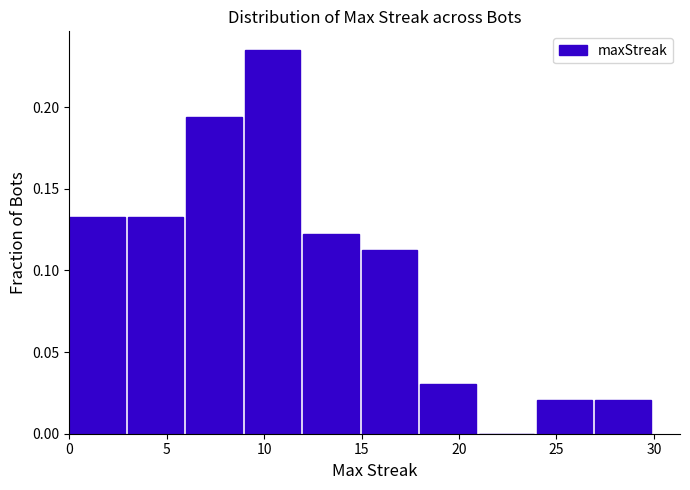

Reading left to right, list every bar in this chart as the range it spans on the x-axis followed by its height. The values are not printed on the chart, so give them approximately, as read against the axis.

0 to 3: 0.135
3 to 6: 0.135
6 to 9: 0.195
9 to 12: 0.235
12 to 15: 0.120
15 to 18: 0.110
18 to 21: 0.030
21 to 24: 0
24 to 27: 0.020
27 to 30: 0.020